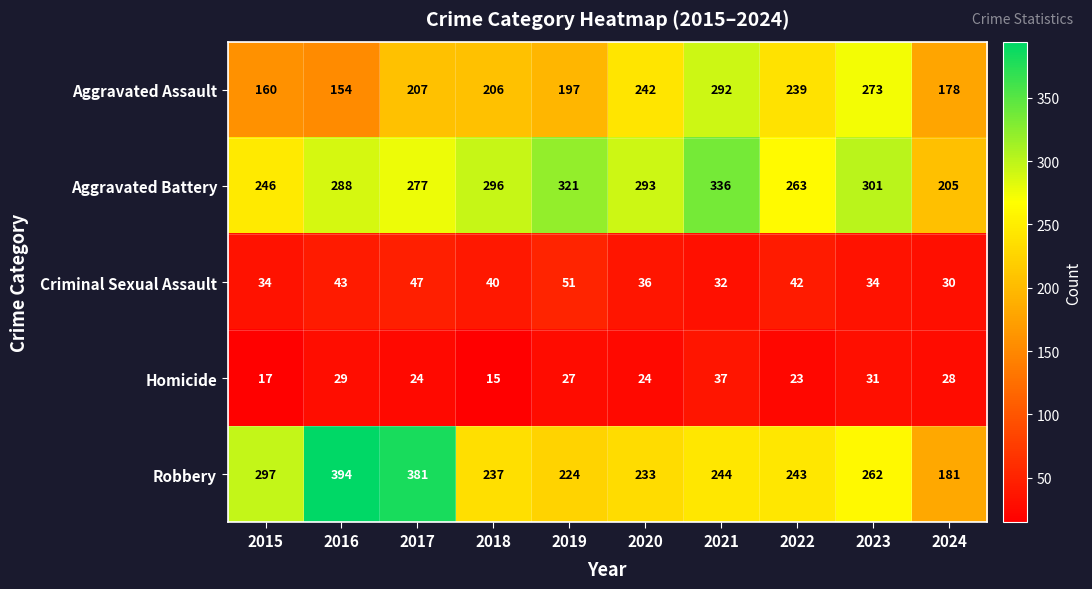

True or false: Aggravated Battery has a value of 83 at 2018.

False